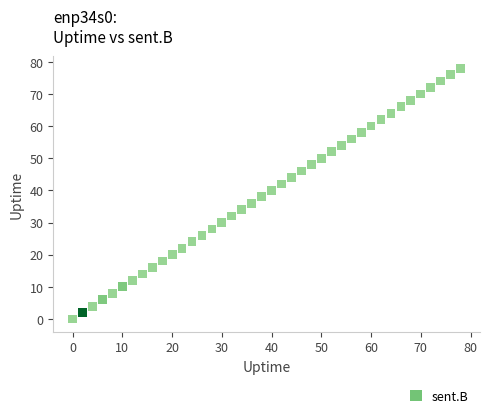

What is the range of Y values (max minus min)?

78